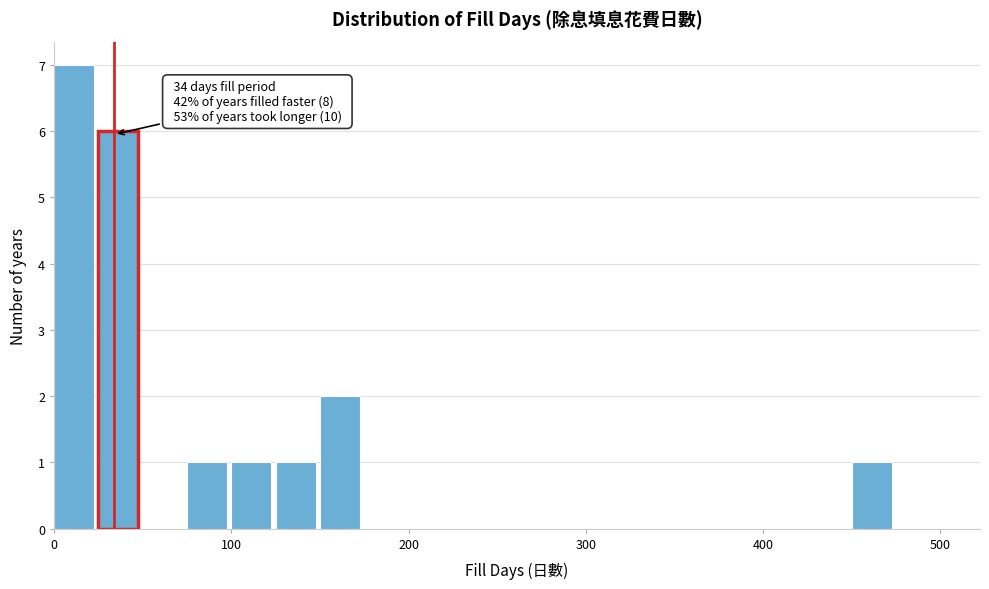

Around what value on the x-axis is the tallest bar? Give the approximate position of its centre, as read against the axis.

10